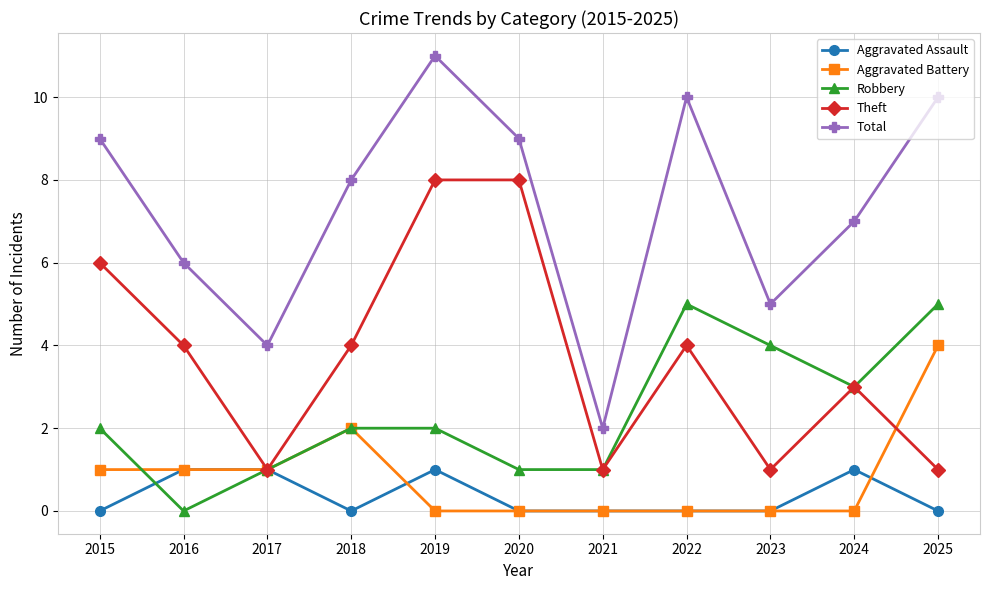

What is the maximum value shown in the chart?

11